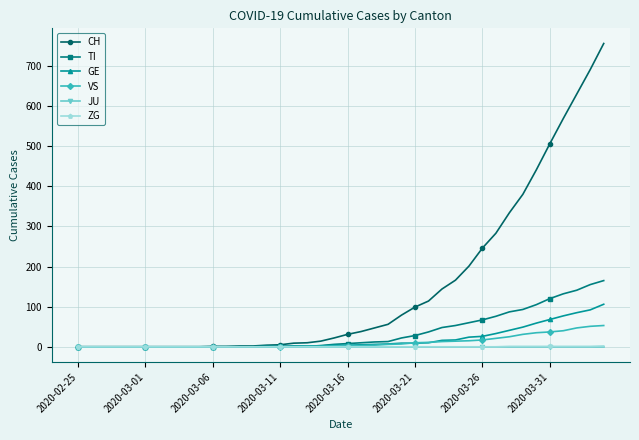

What is the maximum value shown in the chart?

756